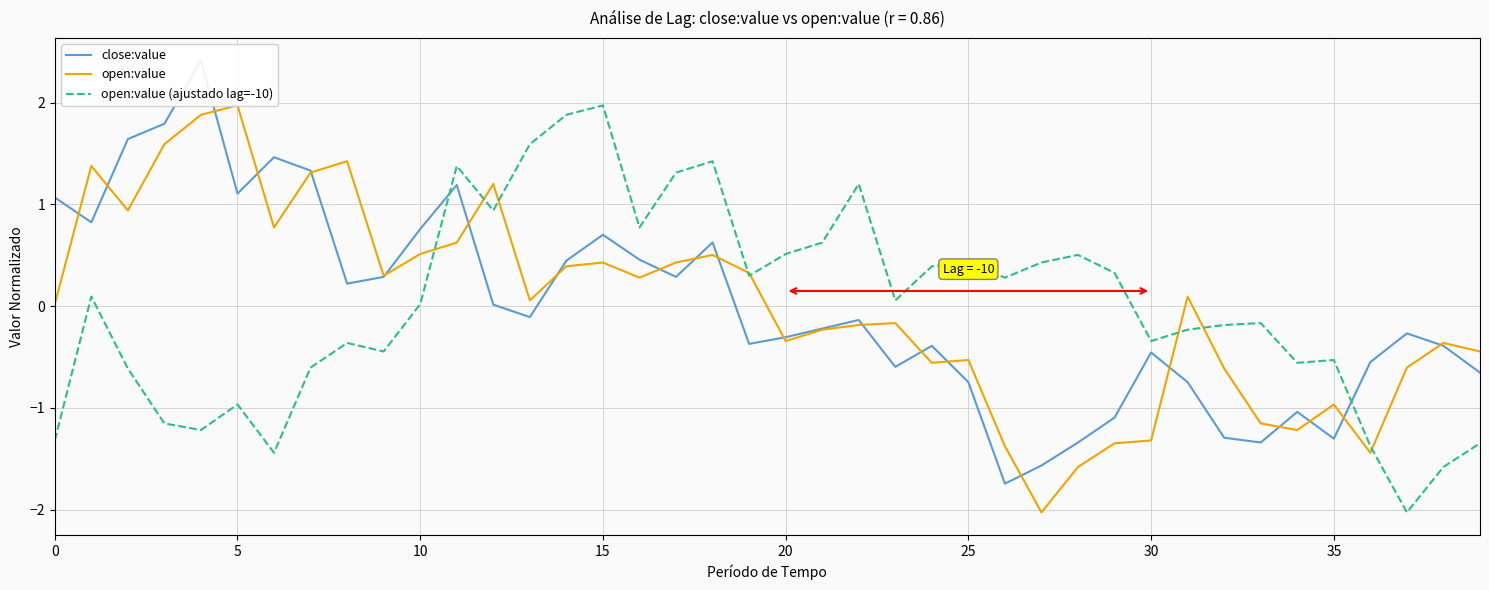

True or false: close:value has a value of -0.5 at 20.

False